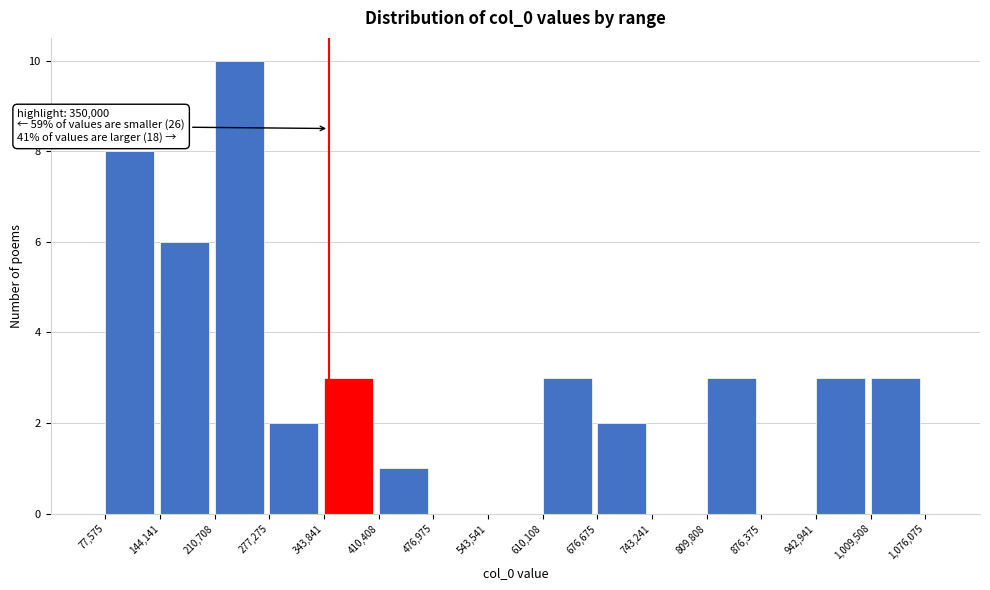

Which range on the x-axis has the tallest bar?

210,708 to 277,275